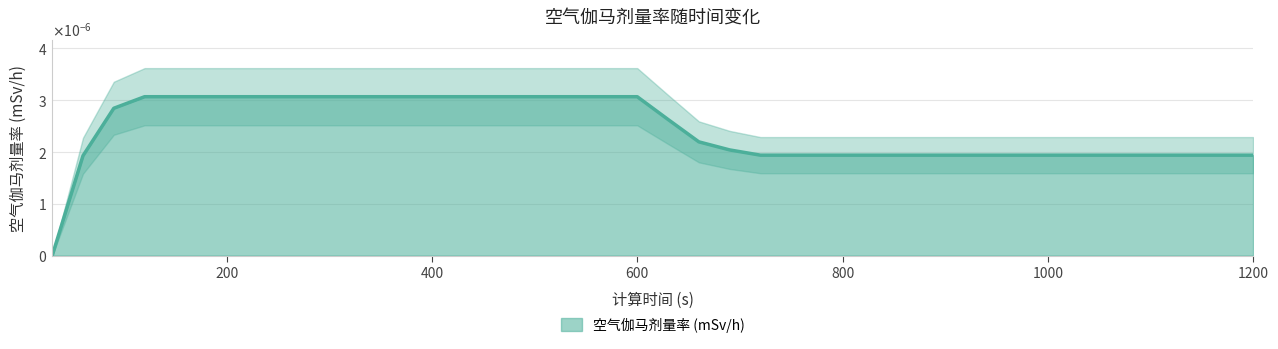

Count the number of categories in the chart.

40